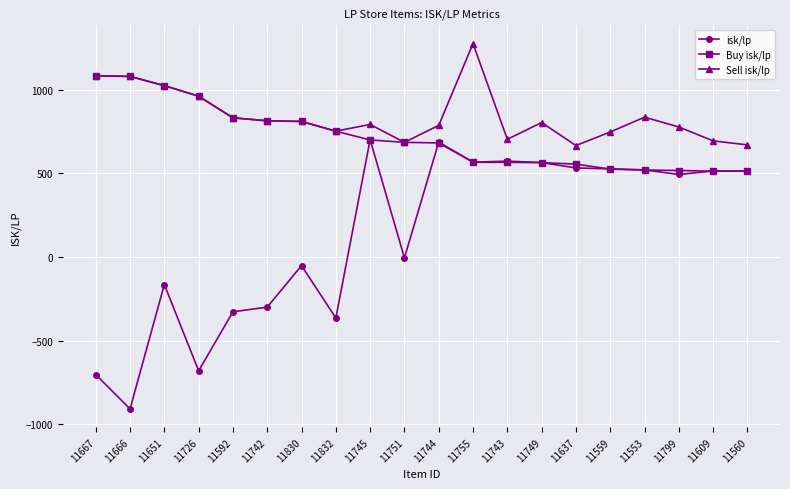

Rank the series by their maximum value, from highest to lowest.

Sell isk/lp, Buy isk/lp, isk/lp